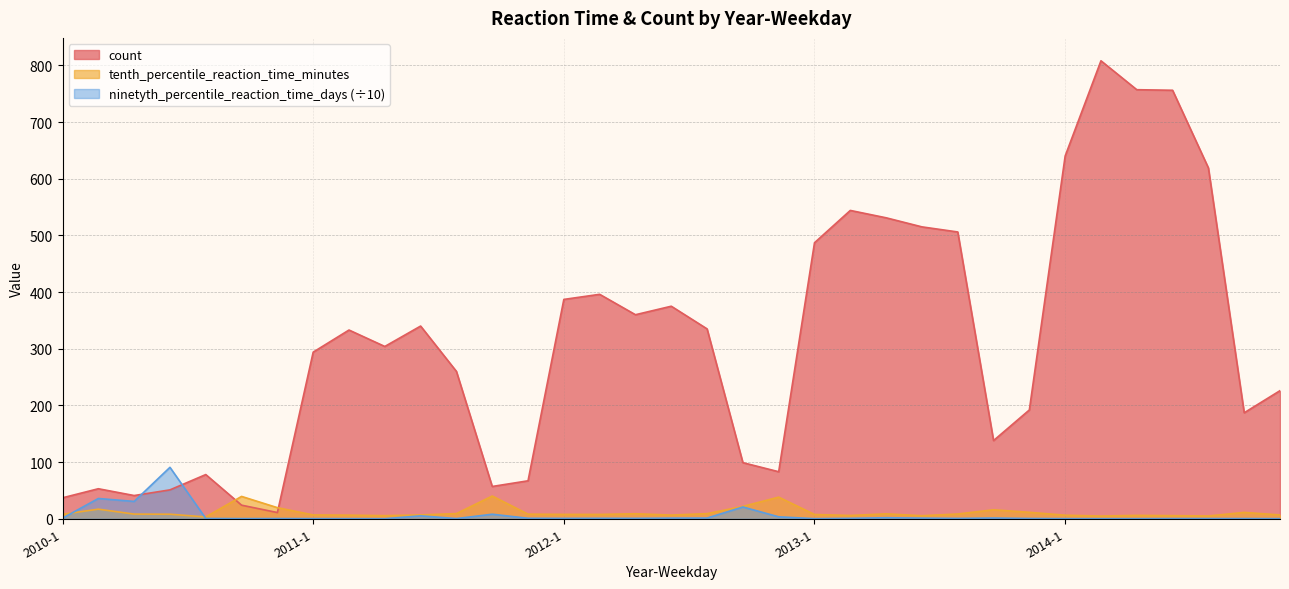

Rank the series by their maximum value, from lowest to highest.

tenth_percentile_reaction_time_minutes, ninetyth_percentile_reaction_time_days (÷10), count